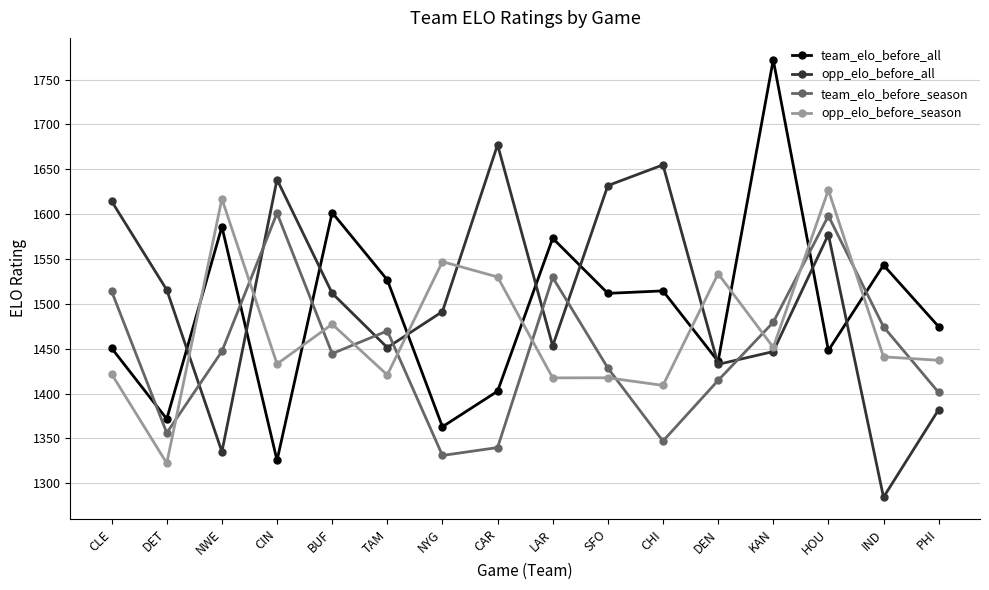

What is the label of the 16th point from the right?

CLE